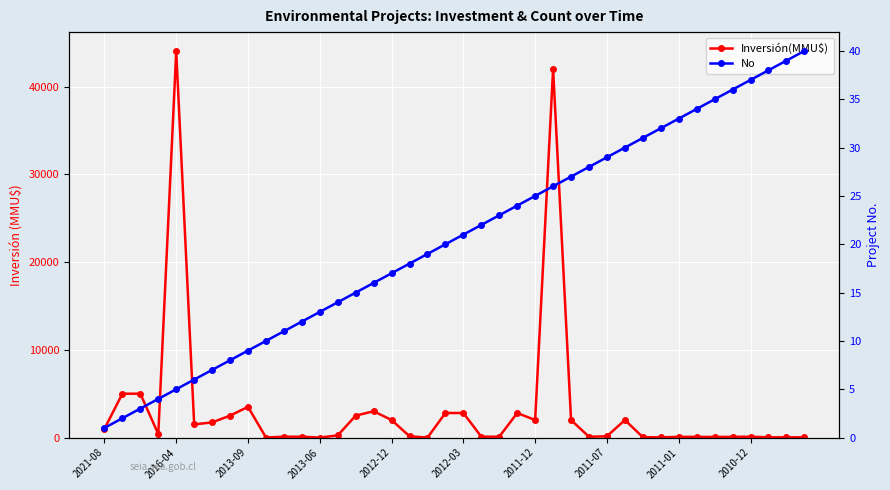

What are all the series names shown in the legend?

Inversión(MMU$), No